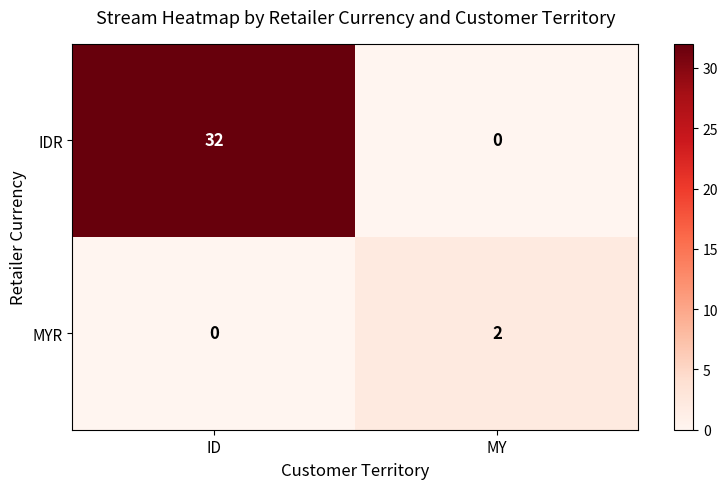

How many data points does each series have?

2